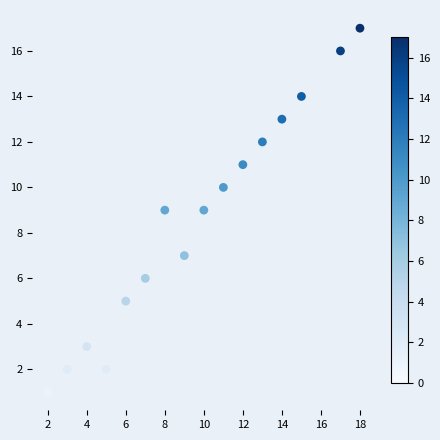

What is the range of X values (max minus min)?

16